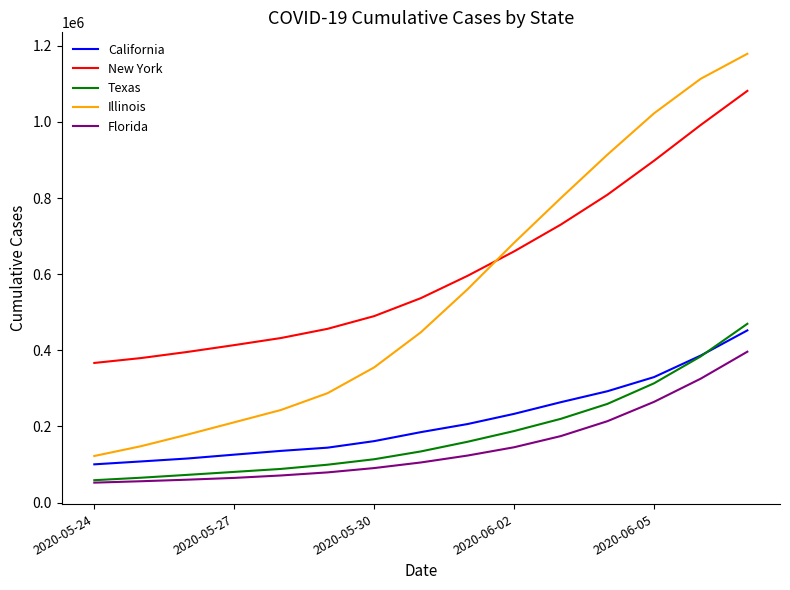

Which series has the widest spread of values?

Illinois